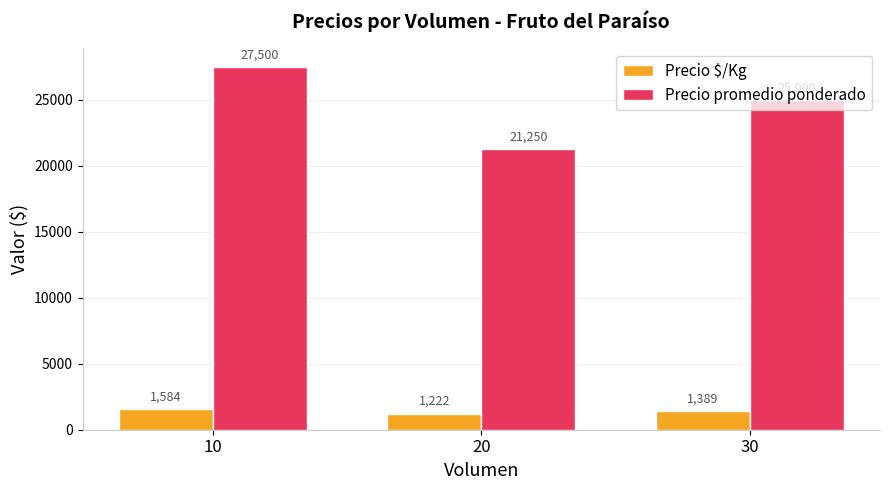

List the series in order of their peak value, lowest first.

Precio $/Kg, Precio promedio ponderado